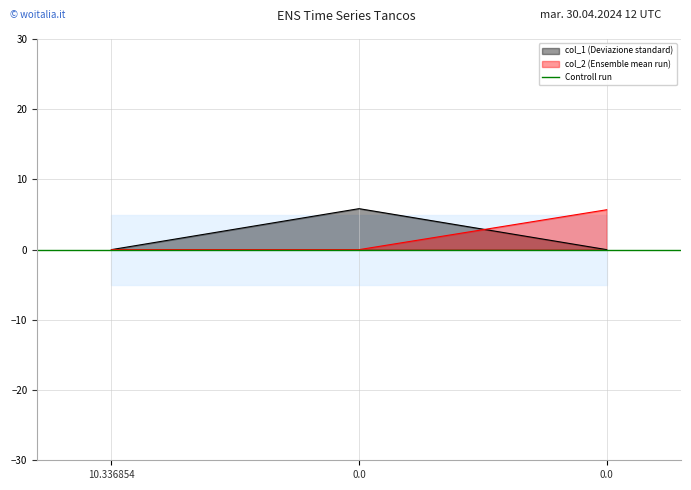

What is the average value of the col_2 series?

1.9